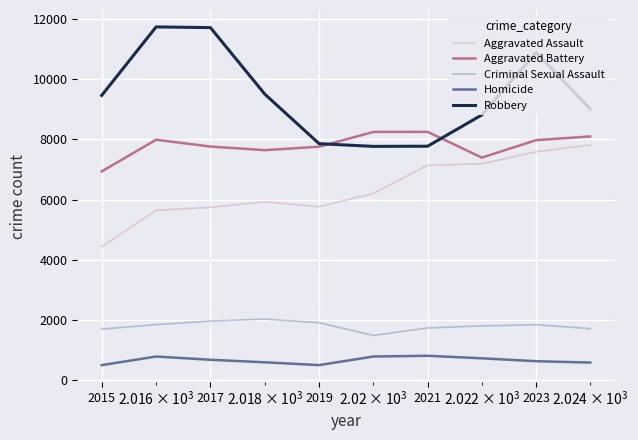

True or false: Homicide and Aggravated Assault cross at least once.

False